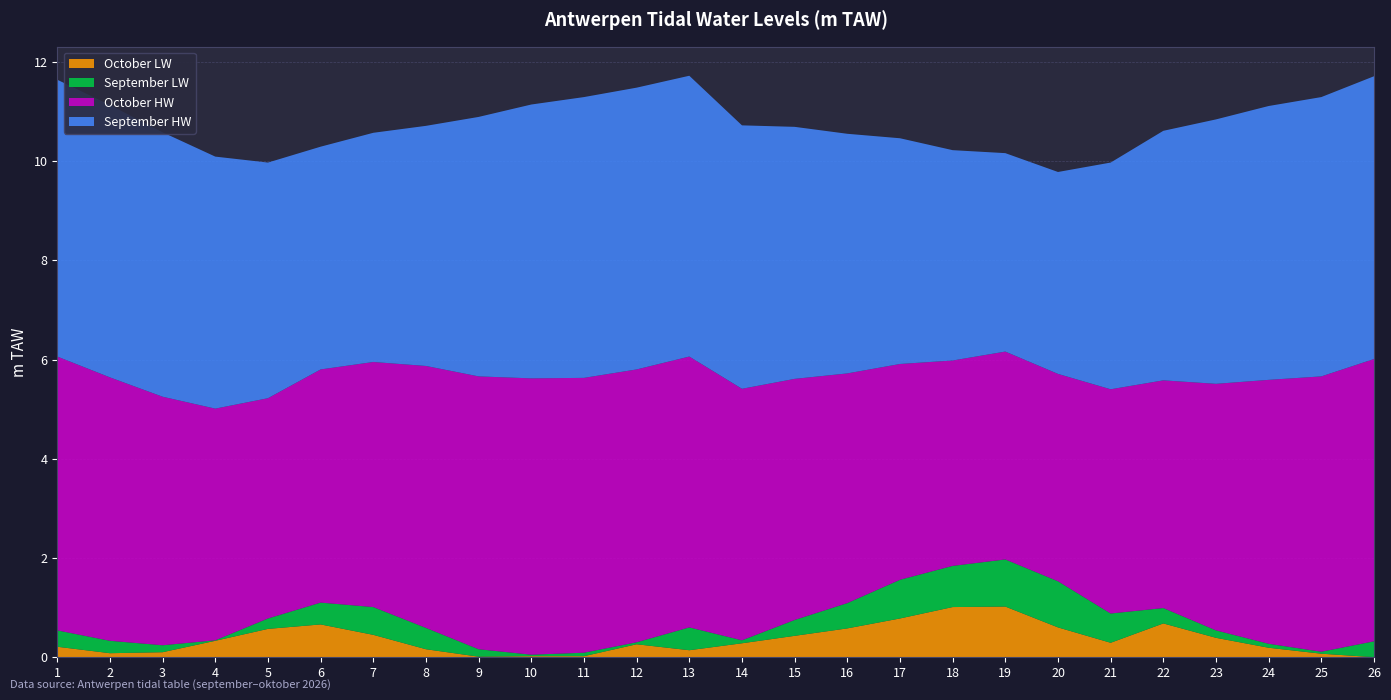

Reading left to right, what are all the values shown in this chart?

September HW: 5.6	5.5	5.3	5.1	4.8	4.5	4.6	4.8	5.2	5.5	5.7	5.7	5.7	5.3	5.1	4.8	4.5	4.2	4.0	4.1	4.6	5.0	5.3	5.5	5.6	5.7
September LW: 0.3	0.2	0.1	0.0	0.2	0.4	0.6	0.4	0.1	0.0	0.1	0.0	0.5	0.1	0.3	0.5	0.8	0.8	0.9	0.9	0.6	0.3	0.1	0.1	0.0	0.3
October HW: 5.5	5.3	5.0	4.7	4.4	4.7	4.9	5.3	5.5	5.6	5.5	5.5	5.5	5.1	4.9	4.6	4.3	4.1	4.2	4.2	4.5	4.6	5.0	5.3	5.5	5.7
October LW: 0.2	0.1	0.1	0.3	0.6	0.7	0.5	0.2	0.0	0.0	0.0	0.3	0.1	0.3	0.4	0.6	0.8	1.0	1.0	0.6	0.3	0.7	0.4	0.2	0.1	0.0